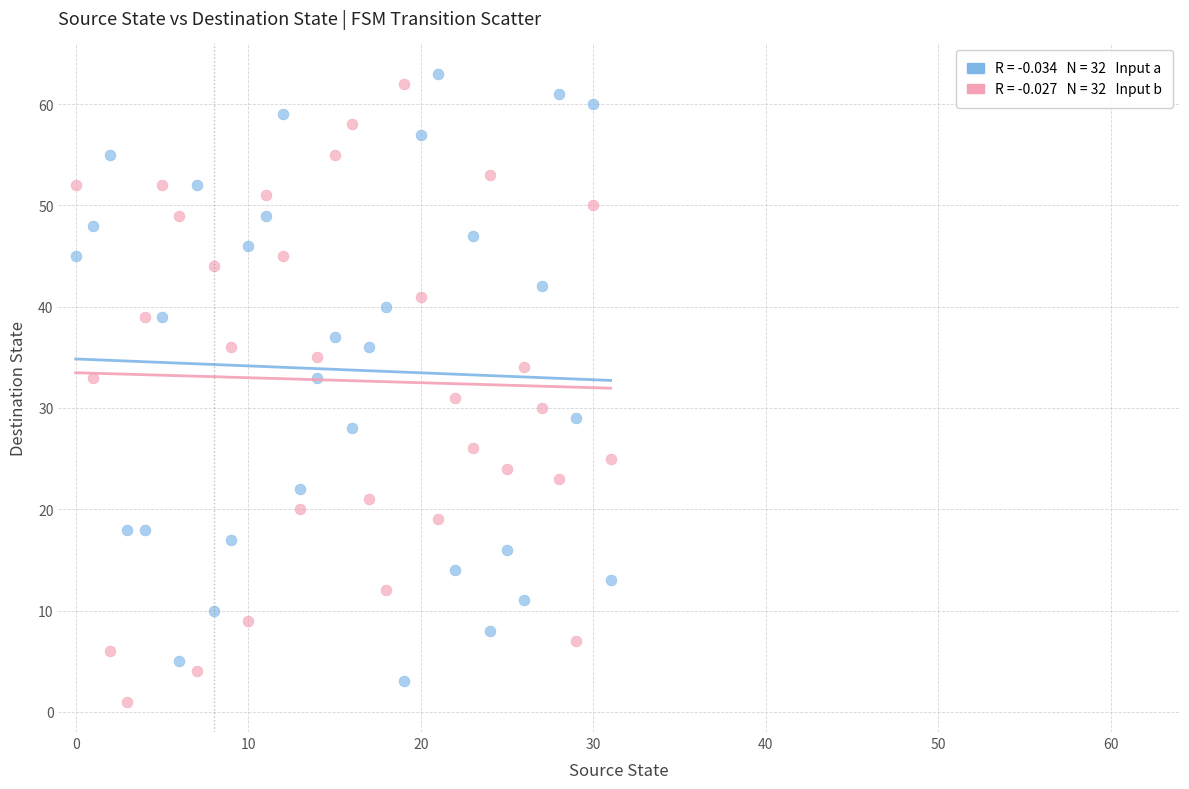

Across all data points, what is the range of Y values (max minus min)?

62